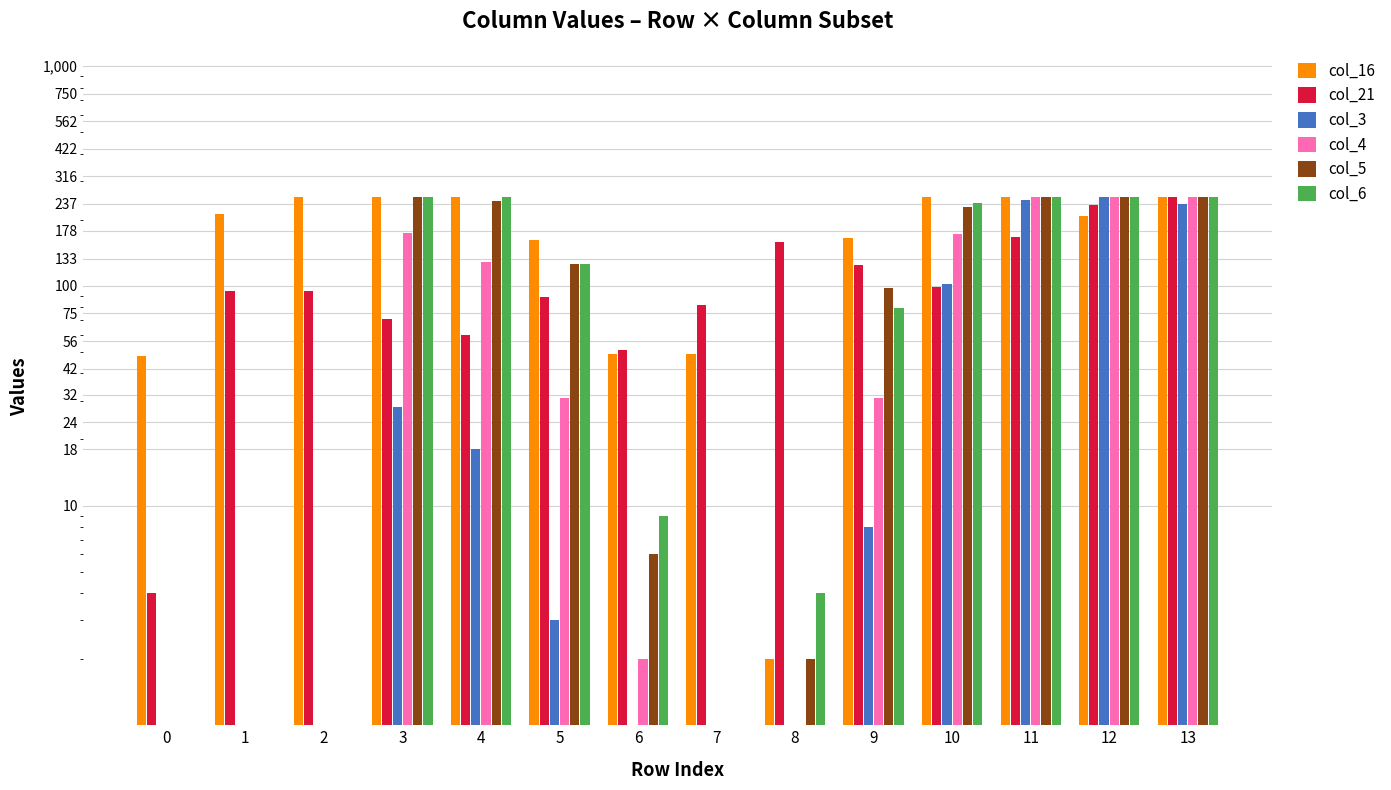

Which series changed the most between 0 and 6?

col_21